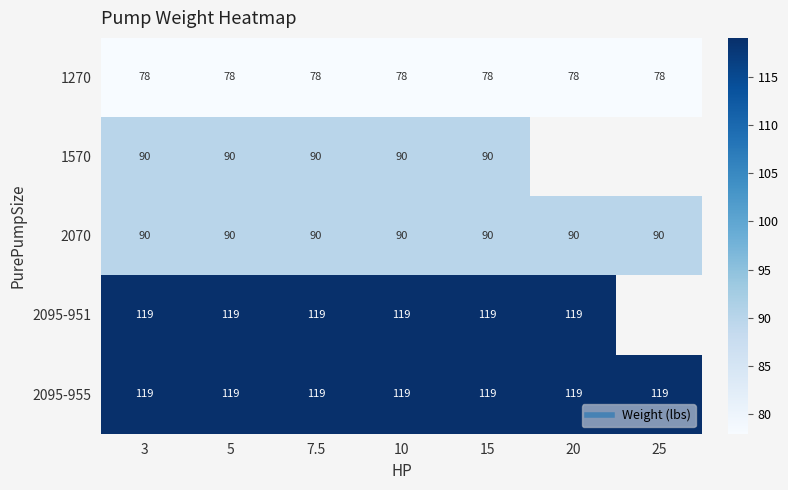

What is the difference between the highest and lowest values at 3?

41.0